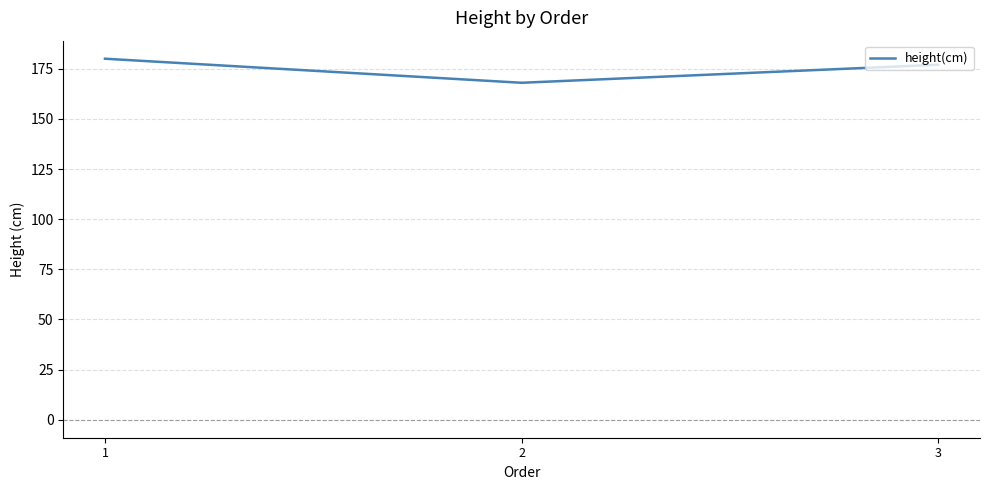

What is the change in value from 1 to 3?

-3